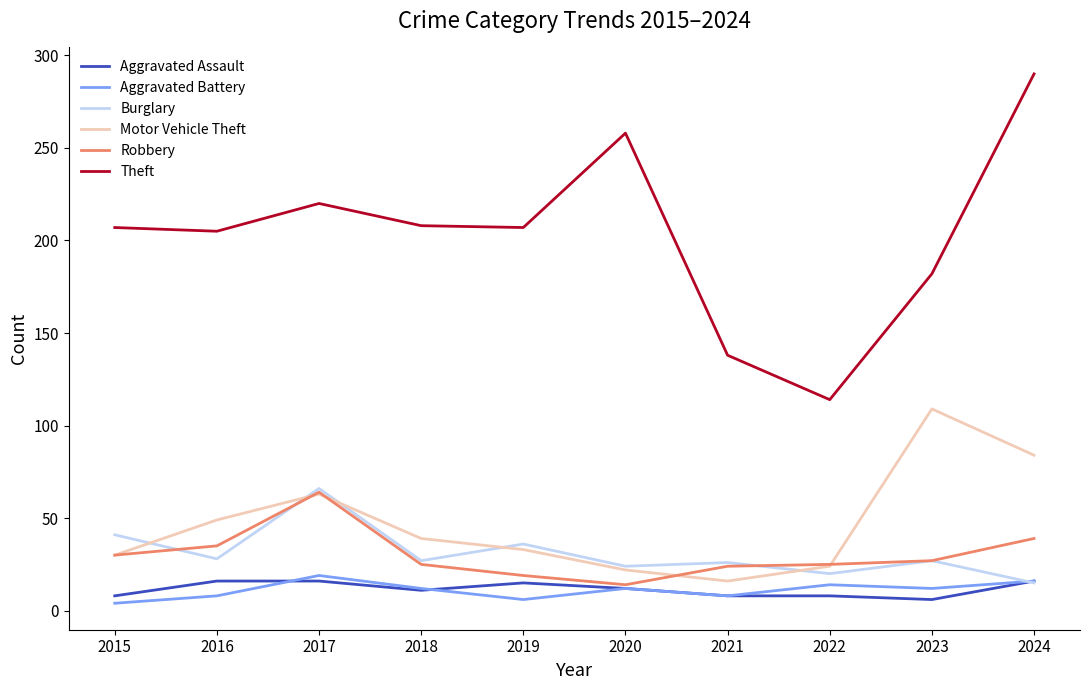

Which series changed the most between 2018 and 2021?

Theft